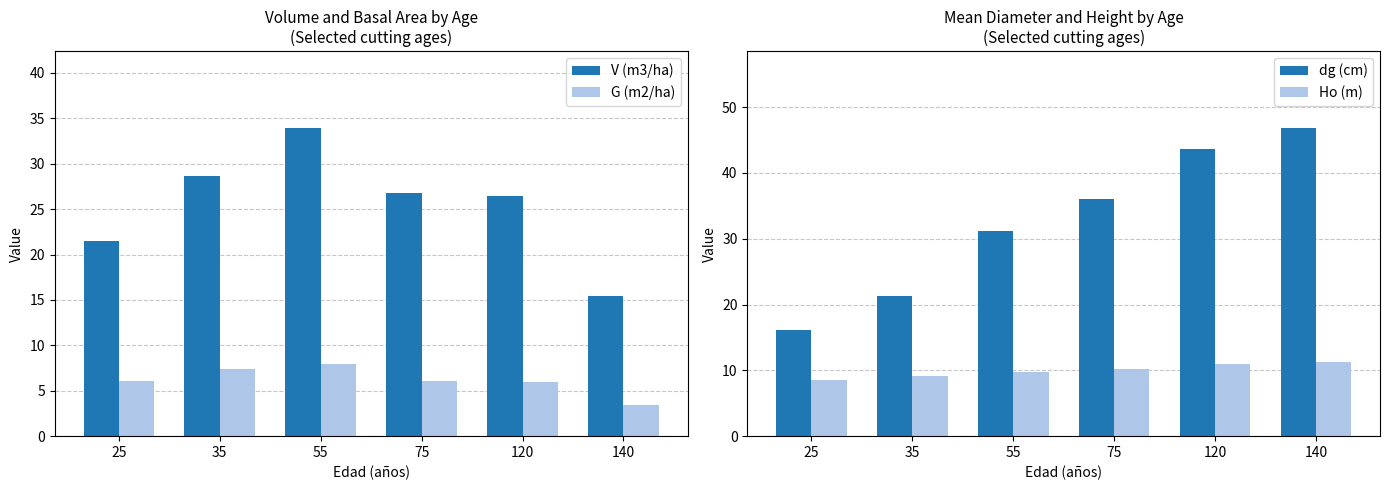

What is the greatest value displayed?

46.8